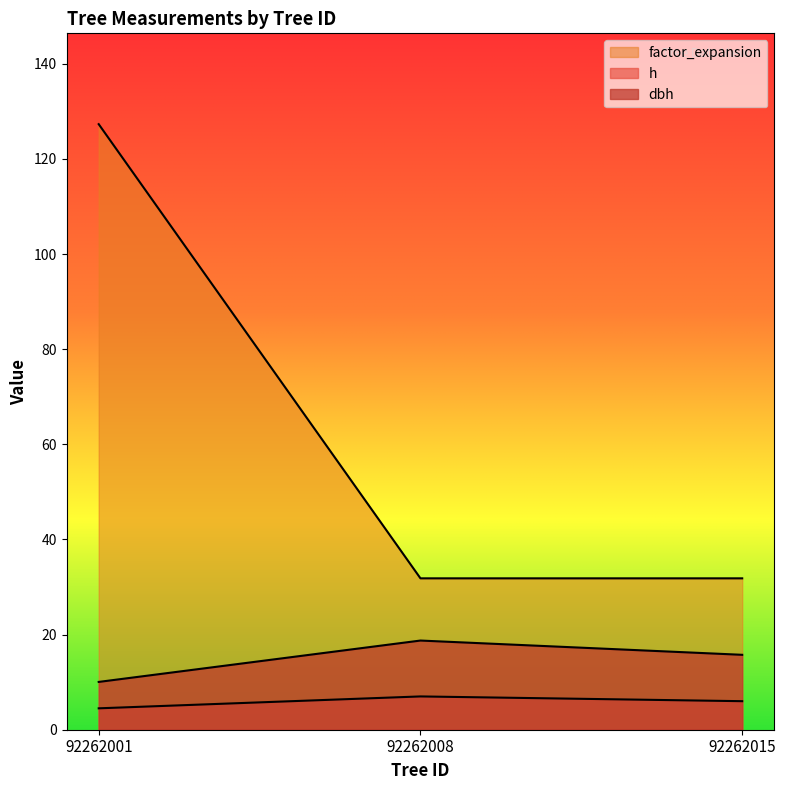

Which has a higher value, 92262015 or 92262001?

92262015